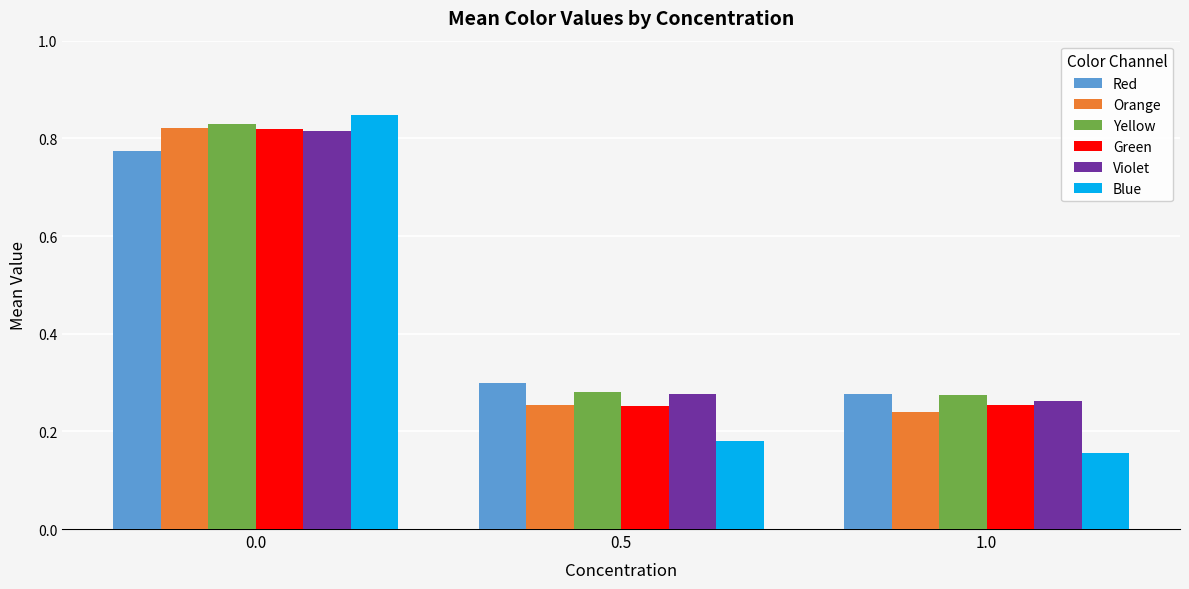

What is the average value of the Green series?

0.4